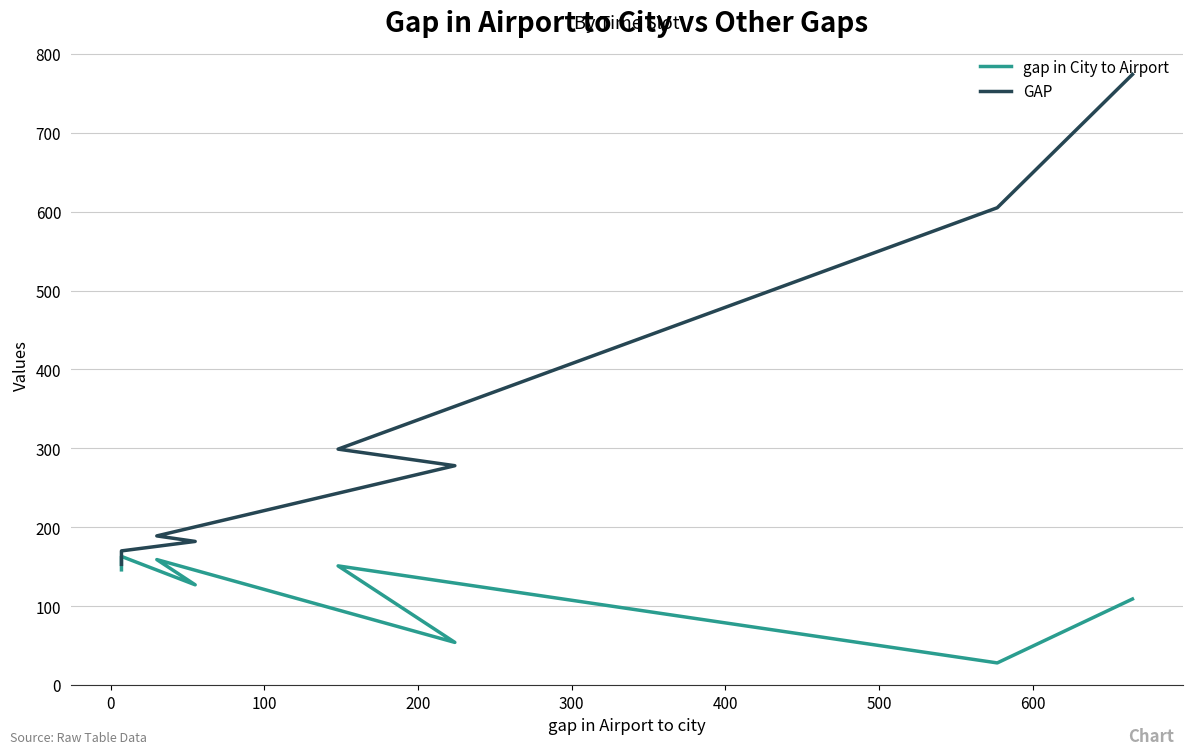

How many distinct data groups are displayed?

2